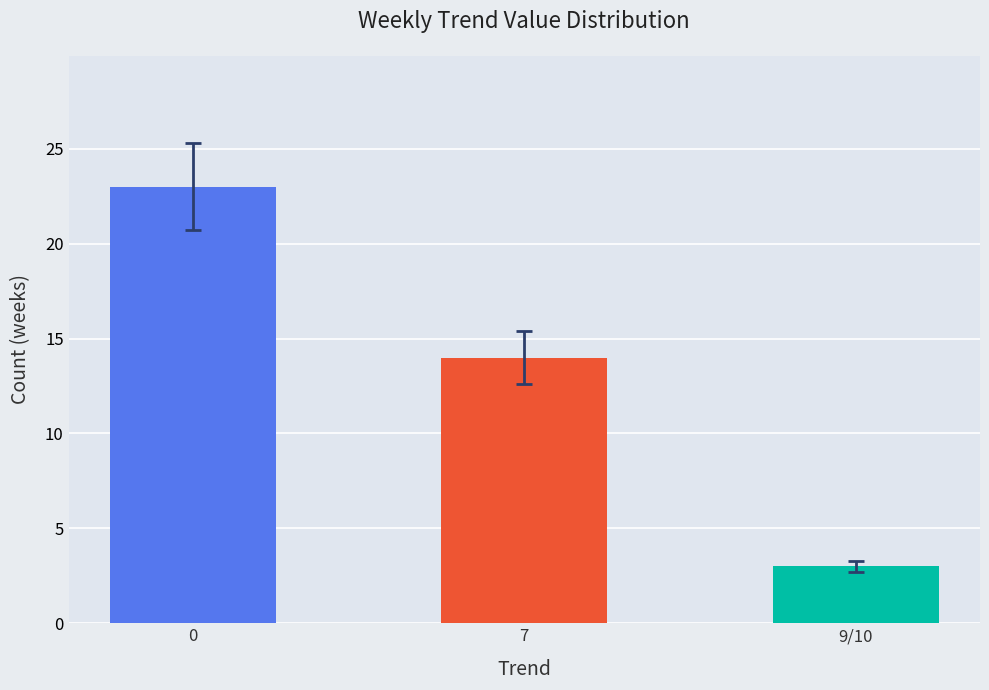

Which category has the lowest value across all series?

9/10